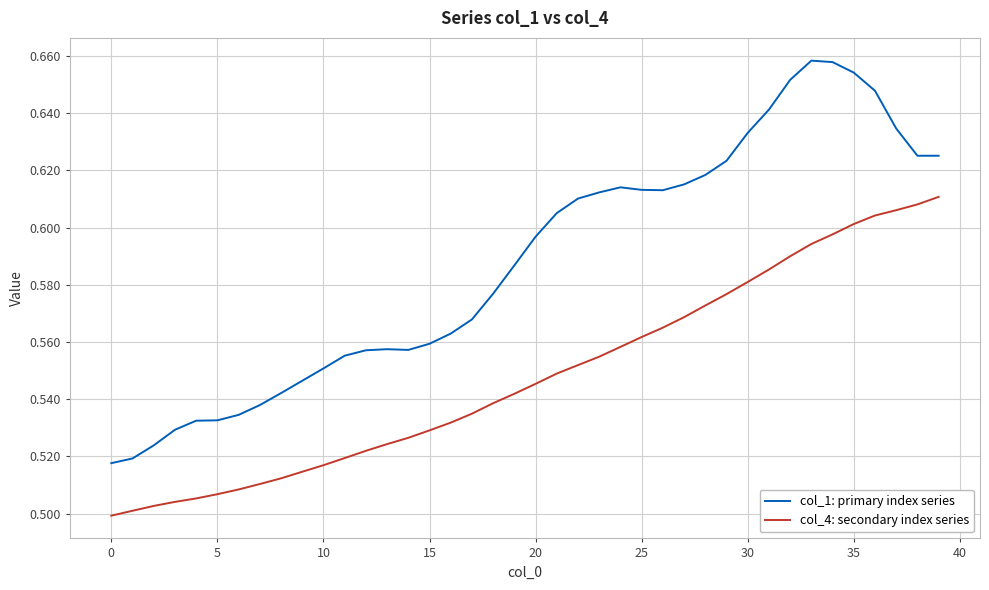

List the series in order of their overall mean, lowest first.

col_4: secondary index series, col_1: primary index series